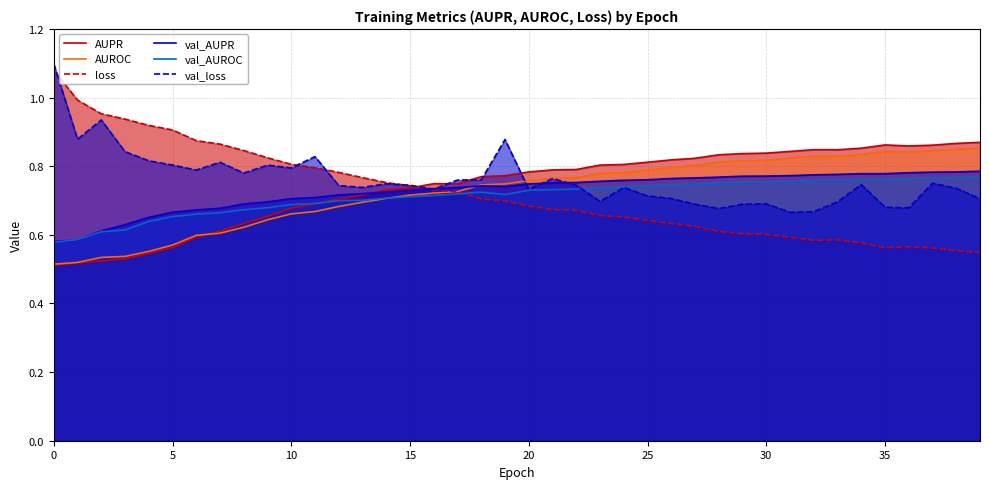

What is the value of the val_AUPR point at the 28th from the left?

0.8